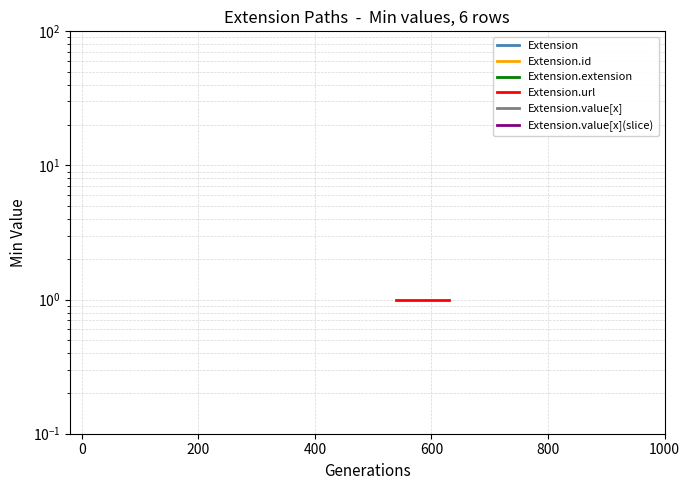

What is the total value across all series at 0?

1.0